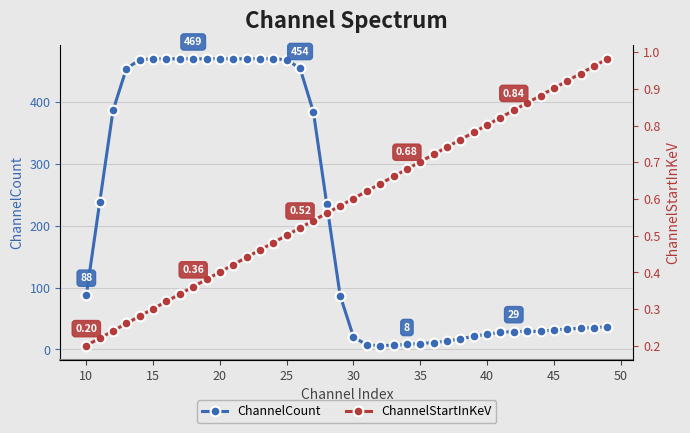

True or false: ChannelStartInKeV and ChannelCount cross at least once.

False